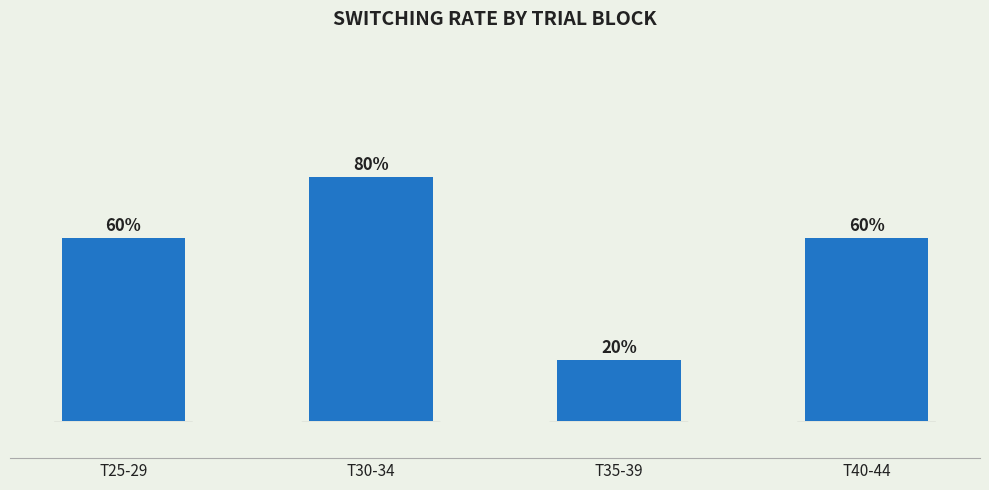

Between T35-39 and T25-29, which is larger?

T25-29